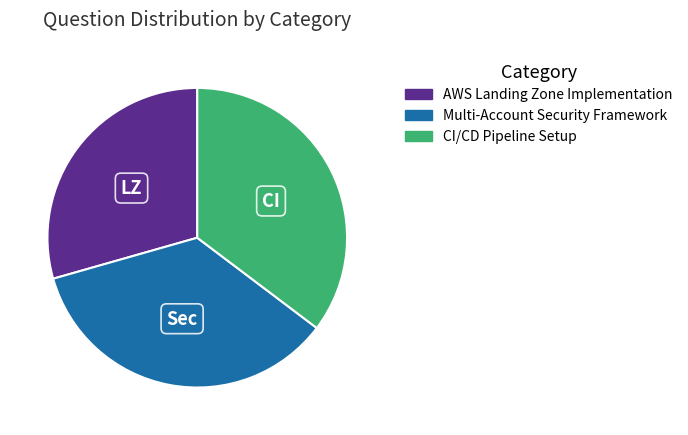

Do Multi-Account Security Framework and AWS Landing Zone Implementation together represent more than half of the pie?

Yes